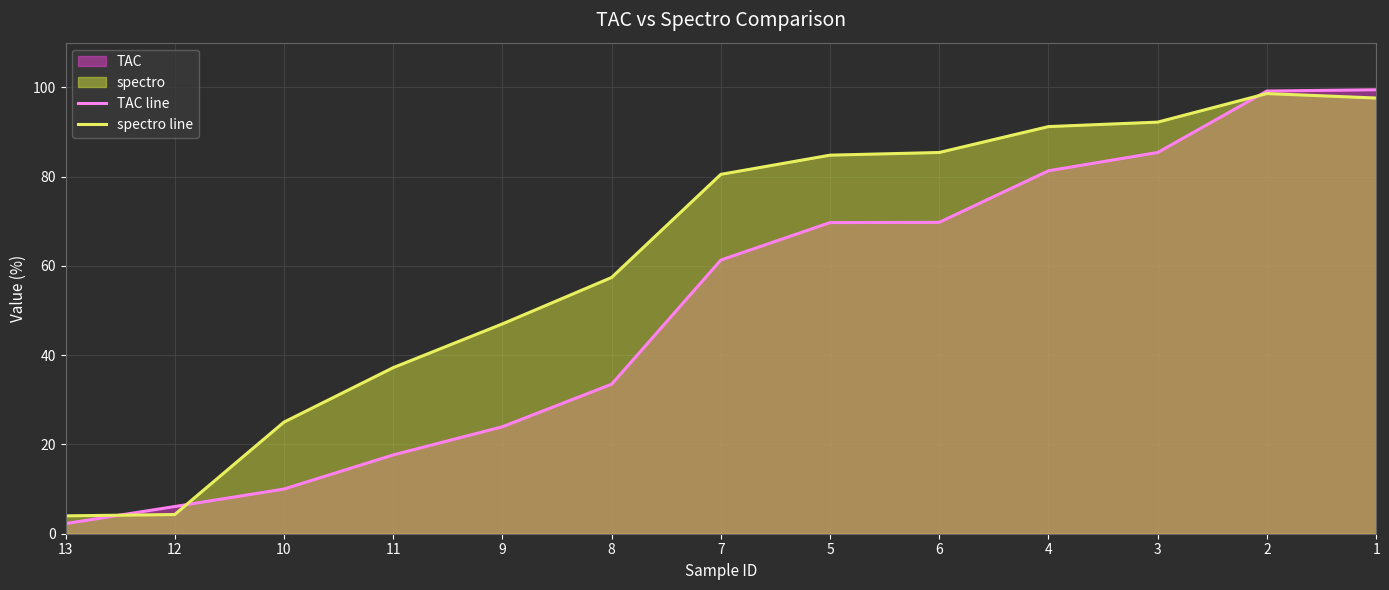

Rank the series by their average value, from highest to lowest.

spectro line, TAC line